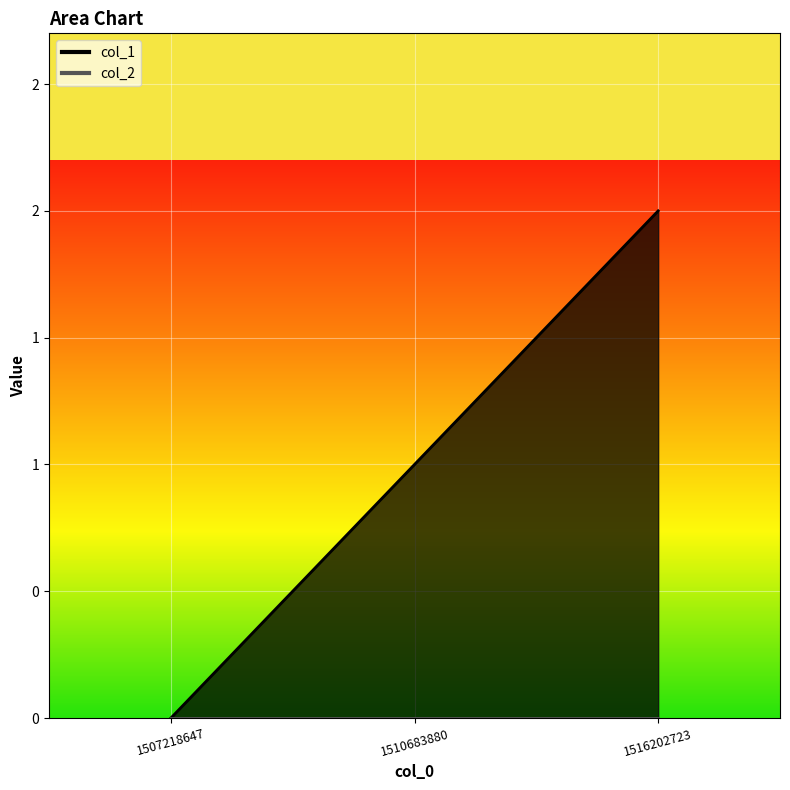

What is the difference between the values at 1510683880 and 1516202723?

1